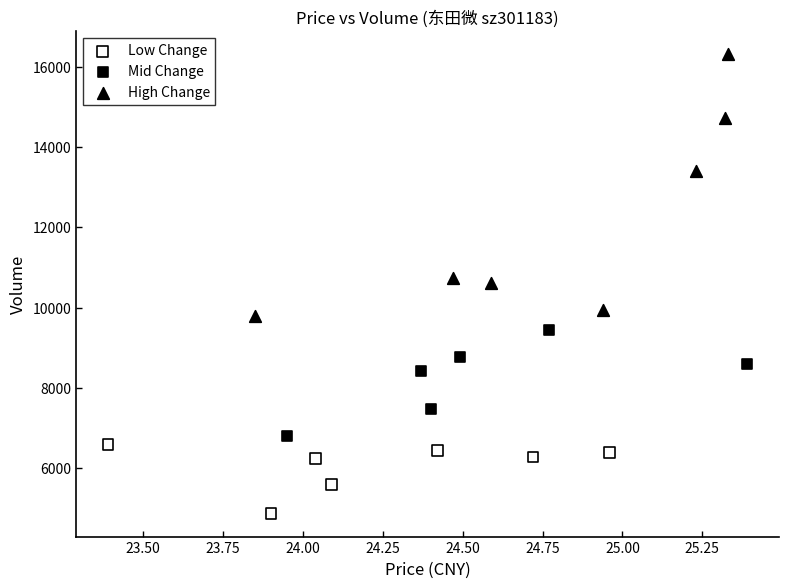

Which series contains the lowest Y value?

Low Change